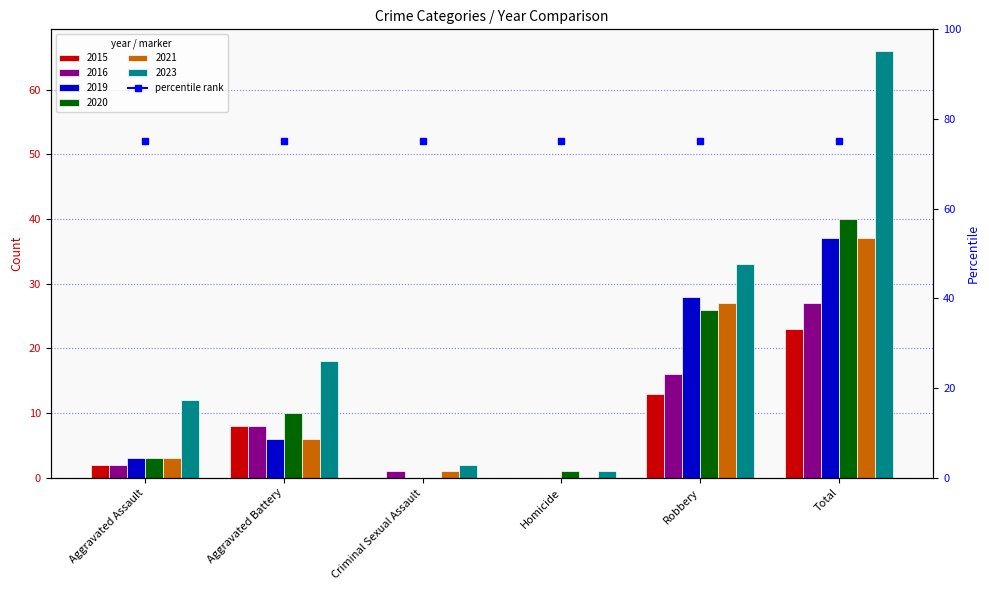

True or false: 2019 has a value of 3 at Aggravated Assault.

True